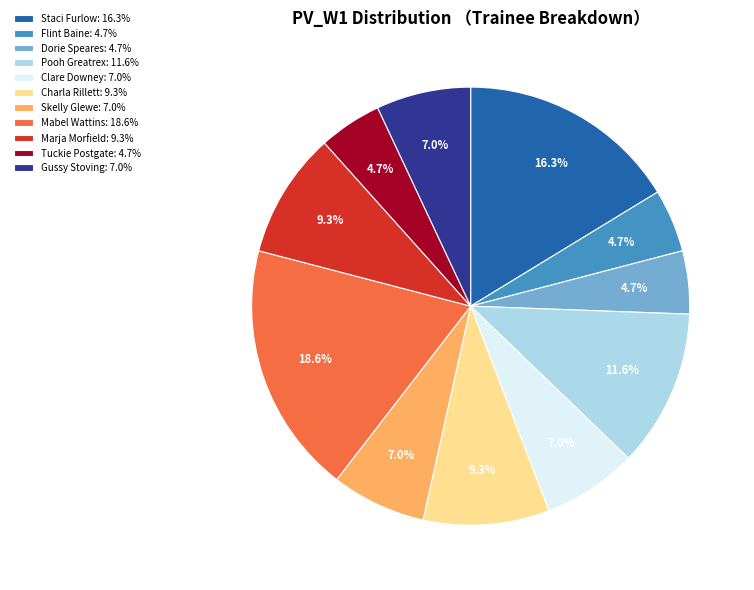

What portion of the pie excludes Skelly Glewe?

93.0%